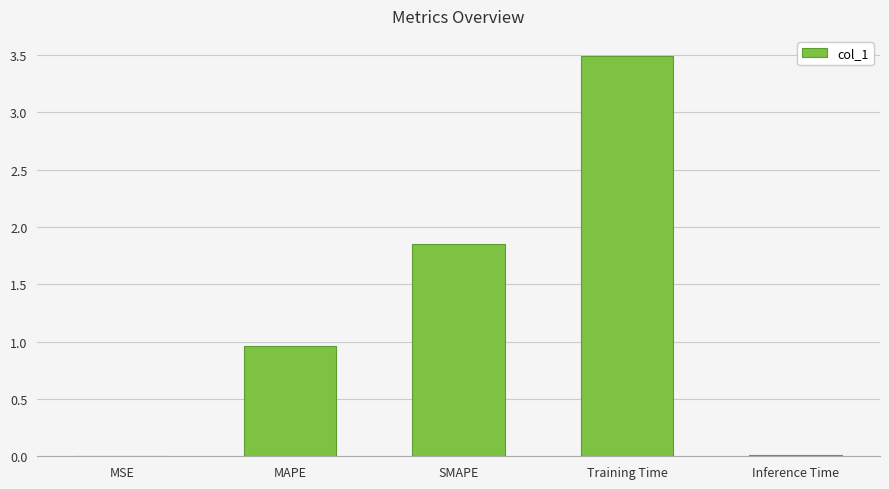

The chart shows a value of 0.5 at MAPE. True or false?

False